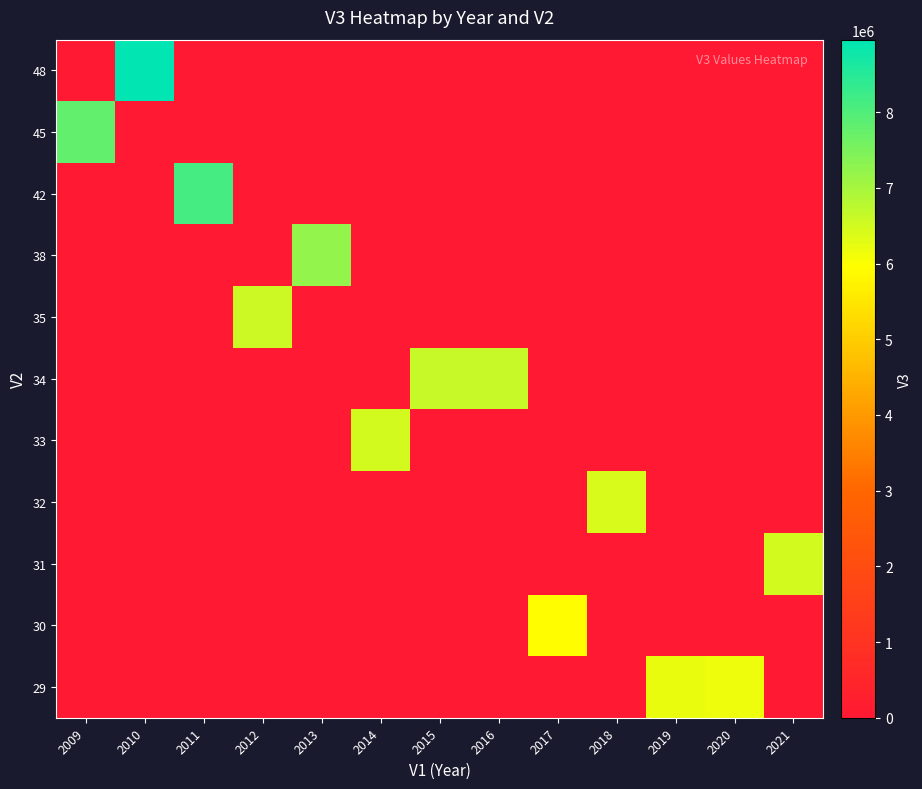

What is the maximum value shown in the chart?

8958700